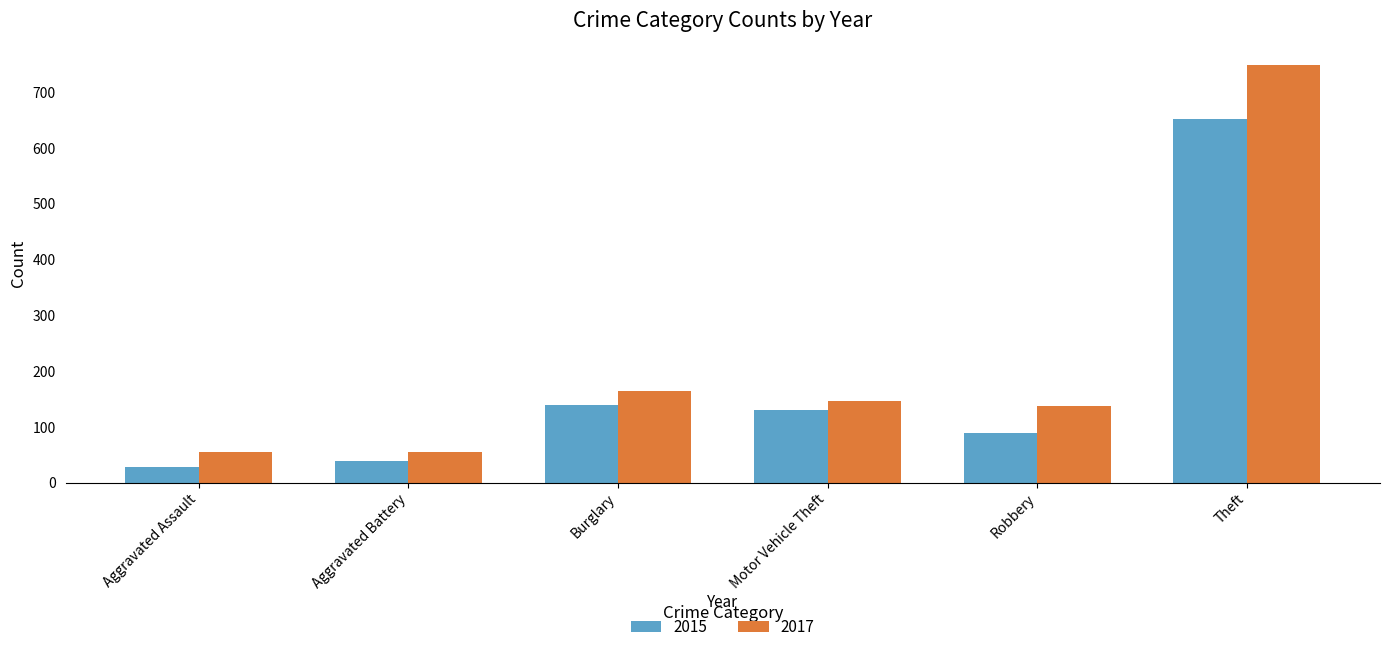

Does the chart contain stacked bars?

No